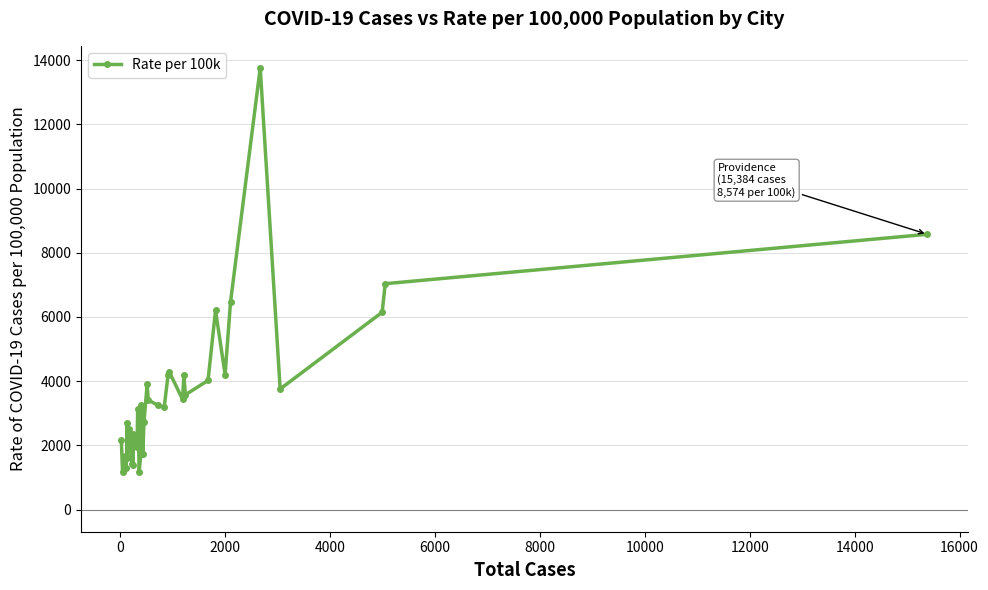

What is the value of the 25th point from the left?

3186